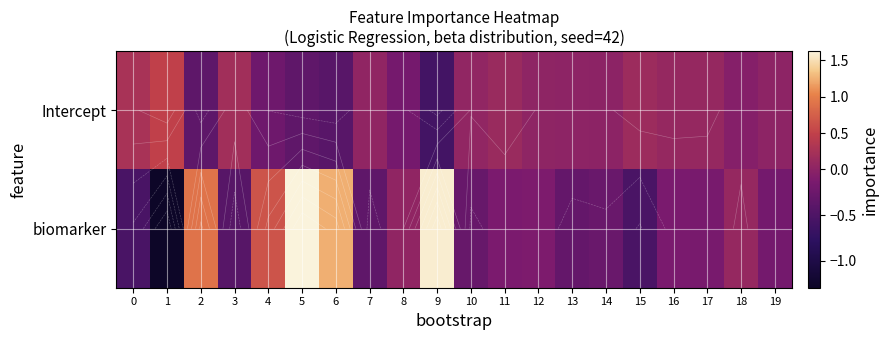

List the series in order of their peak value, highest first.

row_0, row_1